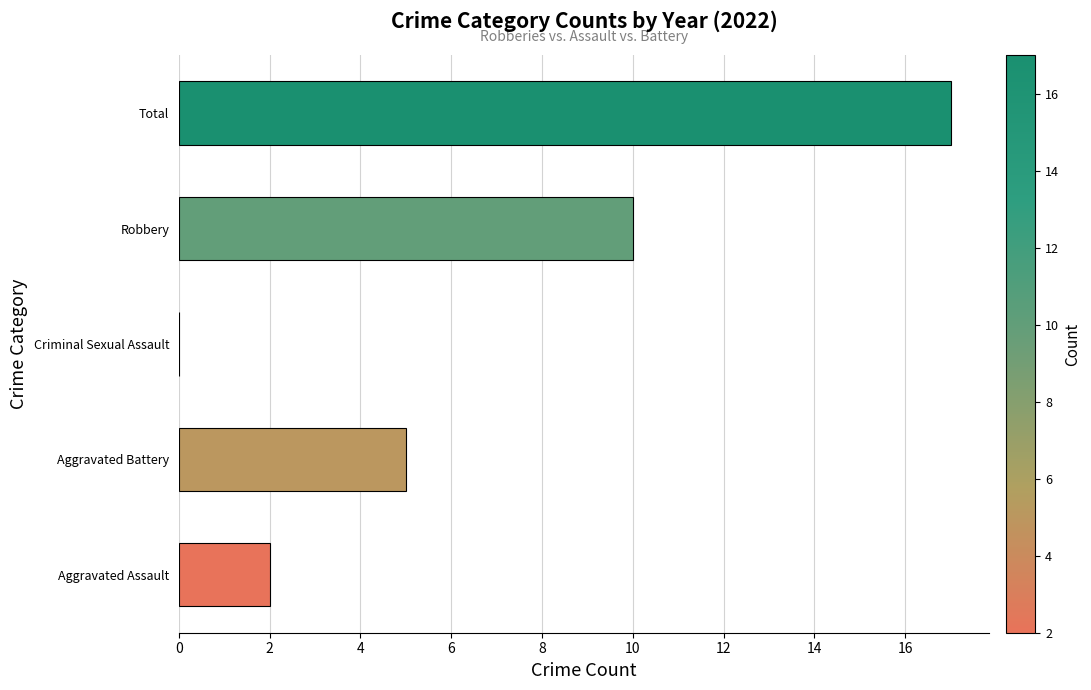

What is the sum of the values at Robbery and Aggravated Assault?

12